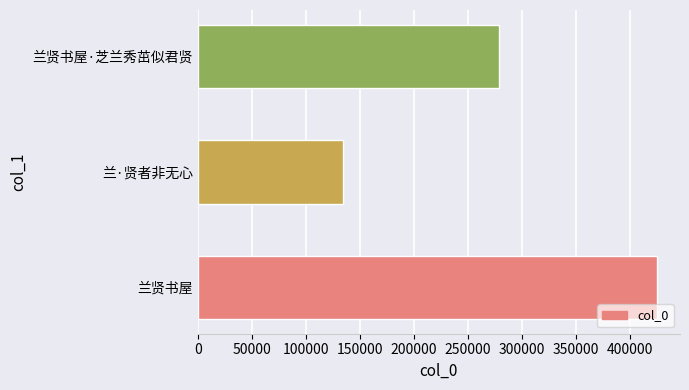

Count the number of data series in this chart.

1